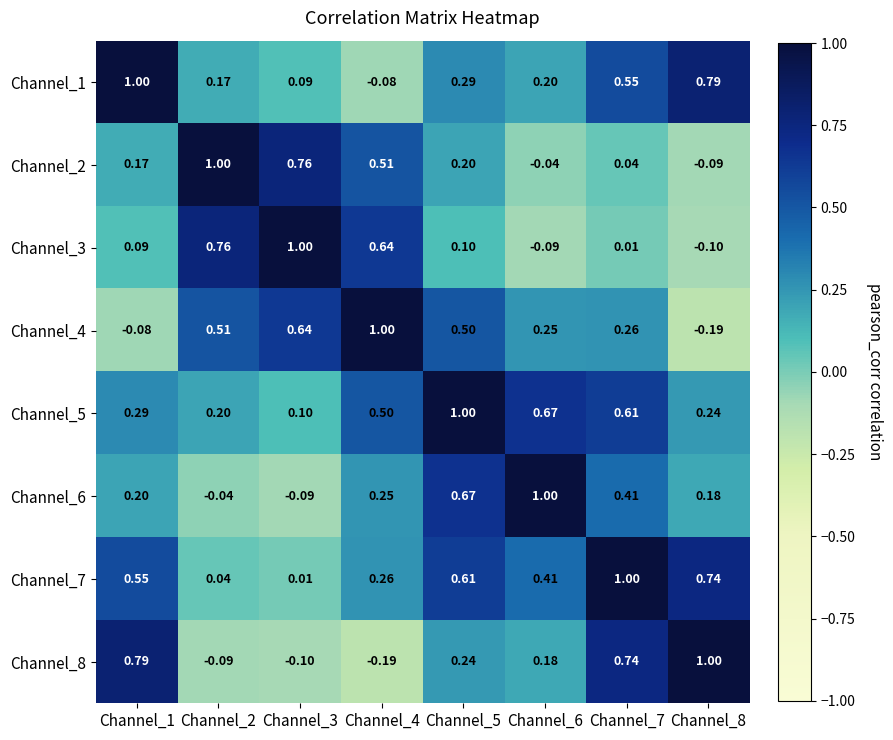

Which series has the largest total across all categories?

Channel_7